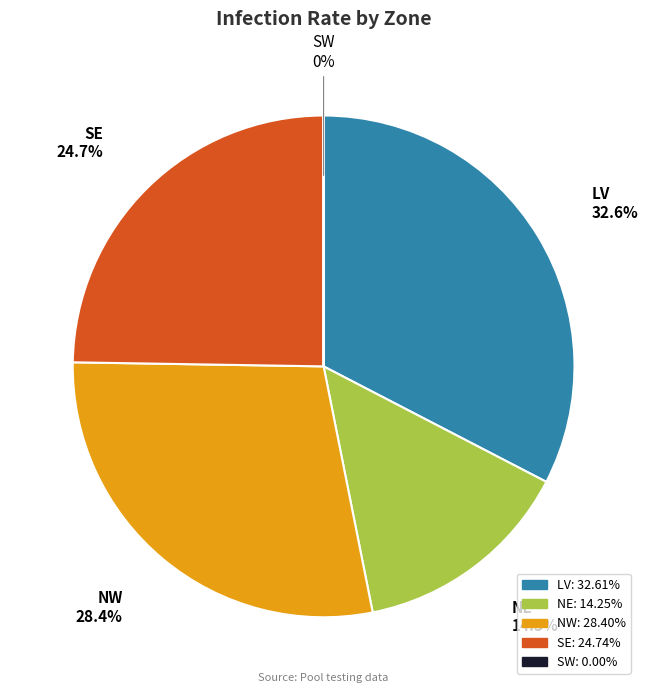

Does NE account for over 50% of the chart?

No